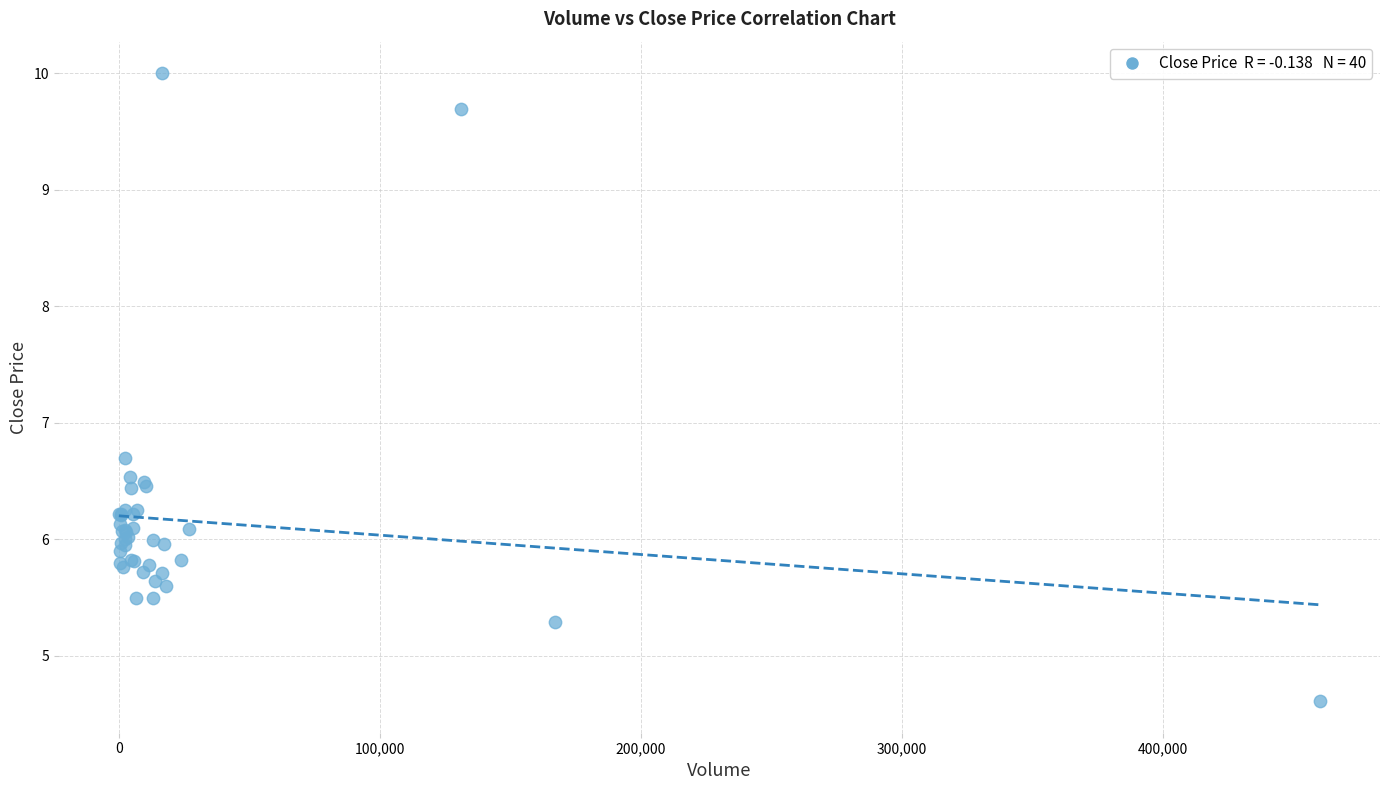

What Y value in the scatter plot is closest to 7?

6.7